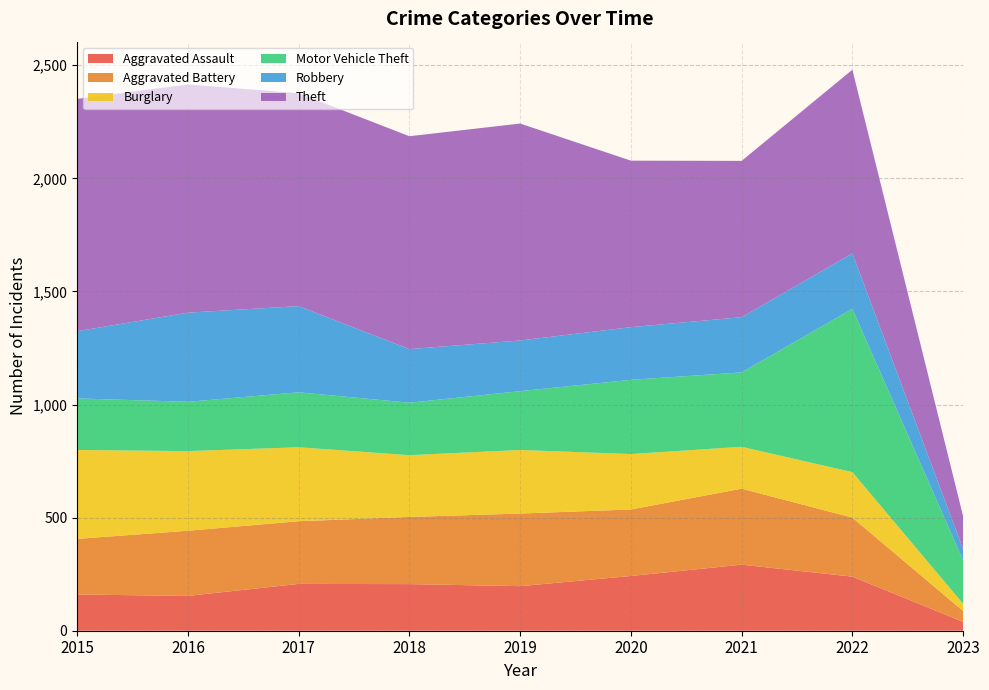

Reading left to right, extract all data points from this chart.

Aggravated Assault: 2015=160	2016=154	2017=207	2018=206	2019=197	2020=242	2021=292	2022=239	2023=39
Aggravated Battery: 2015=246	2016=288	2017=277	2018=297	2019=321	2020=294	2021=336	2022=261	2023=48
Burglary: 2015=393	2016=352	2017=327	2018=273	2019=281	2020=245	2021=185	2022=201	2023=32
Motor Vehicle Theft: 2015=228	2016=218	2017=243	2018=232	2019=260	2020=328	2021=329	2022=722	2023=192
Robbery: 2015=297	2016=394	2017=381	2018=237	2019=224	2020=233	2021=244	2022=245	2023=50
Theft: 2015=1027	2016=1009	2017=941	2018=941	2019=959	2020=736	2021=691	2022=812	2023=145